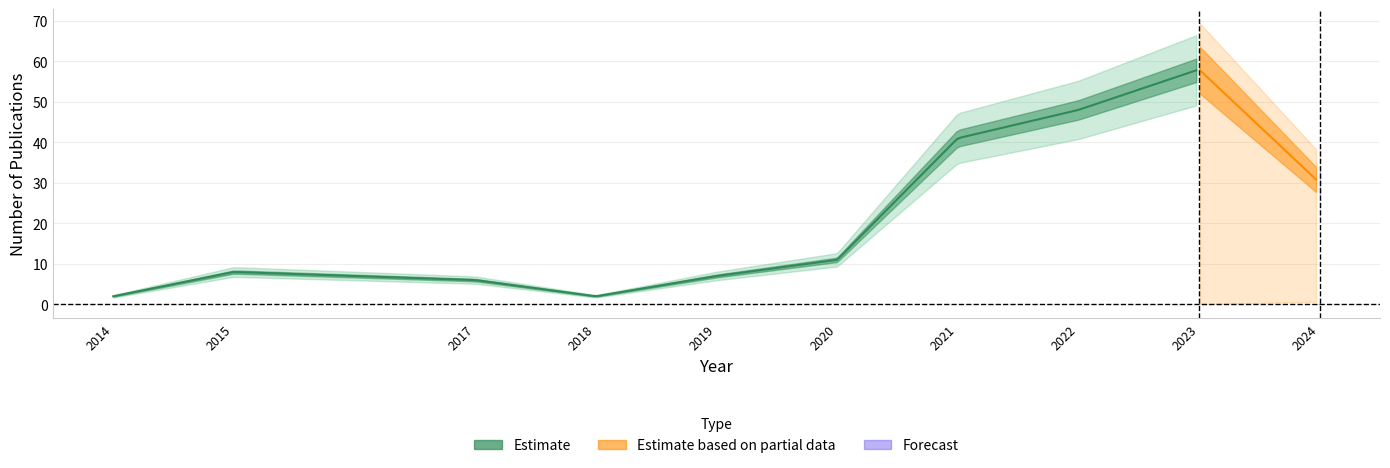

Where does the Journal Article series first go above 11?

2021